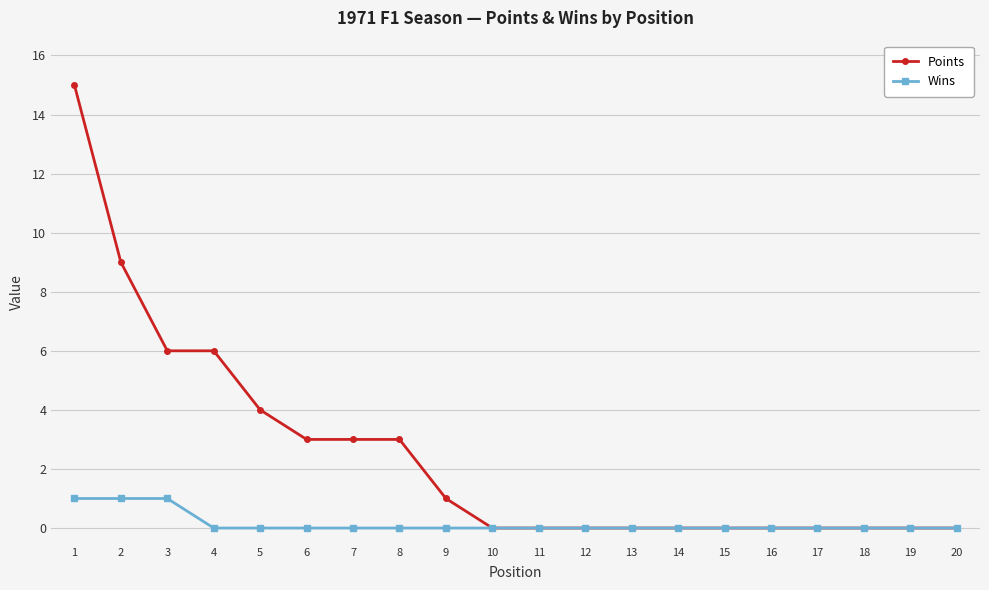

At 3, list the series in order from smallest to largest.

Wins, Points